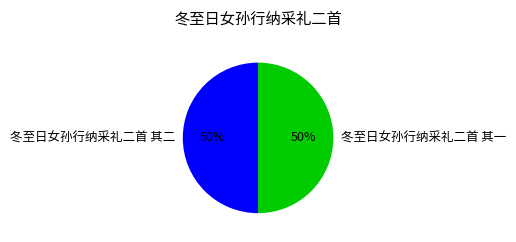

Combined, do 冬至日女孙行纳采礼二首 其一 and 冬至日女孙行纳采礼二首 其二 account for over 50%?

Yes